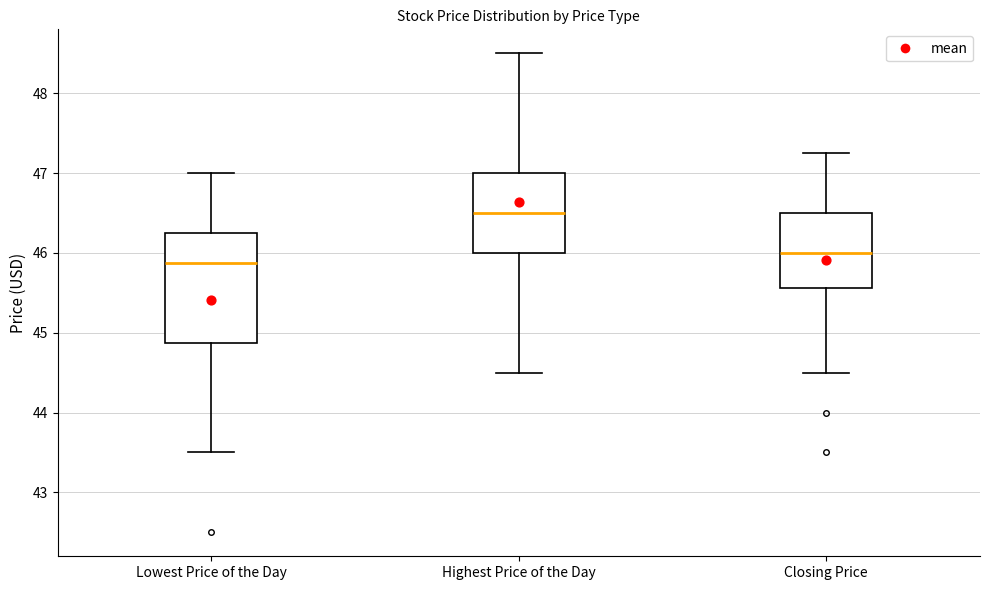

Reading left to right, transcribe this box plot: for each box, give where its median line is, the range the box spans, and where its two whiskers end, as read against the y-axis. The values are not printed on the chart, so give them approximately, as read against the axis.

Lowest Price of the Day: median 45.9, box 44.9 to 46.3, whiskers 43.5 to 47.0
Highest Price of the Day: median 46.5, box 46.0 to 47.0, whiskers 44.5 to 48.5
Closing Price: median 46.0, box 45.6 to 46.5, whiskers 44.5 to 47.3